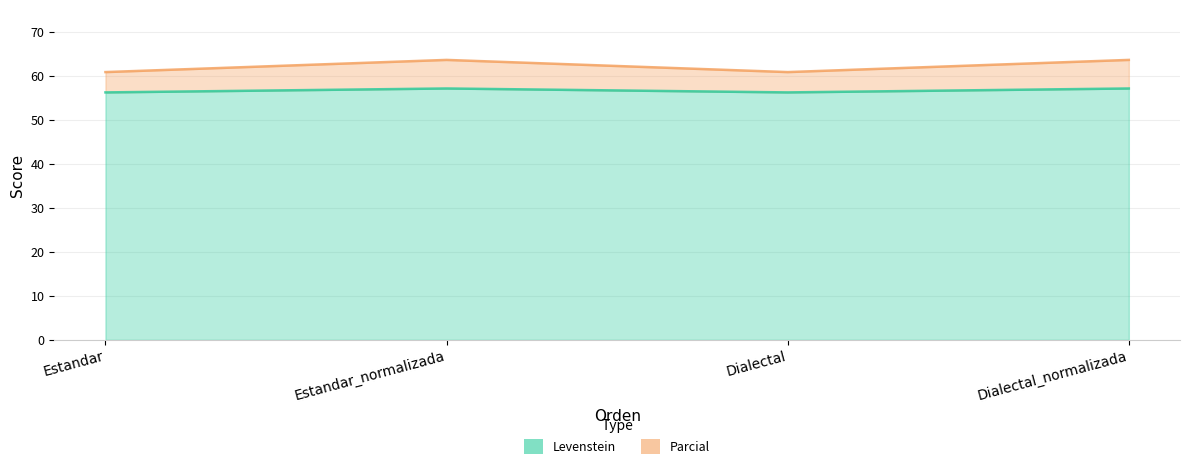

What is the difference between the second highest and second lowest values in the Parcial series?

2.8